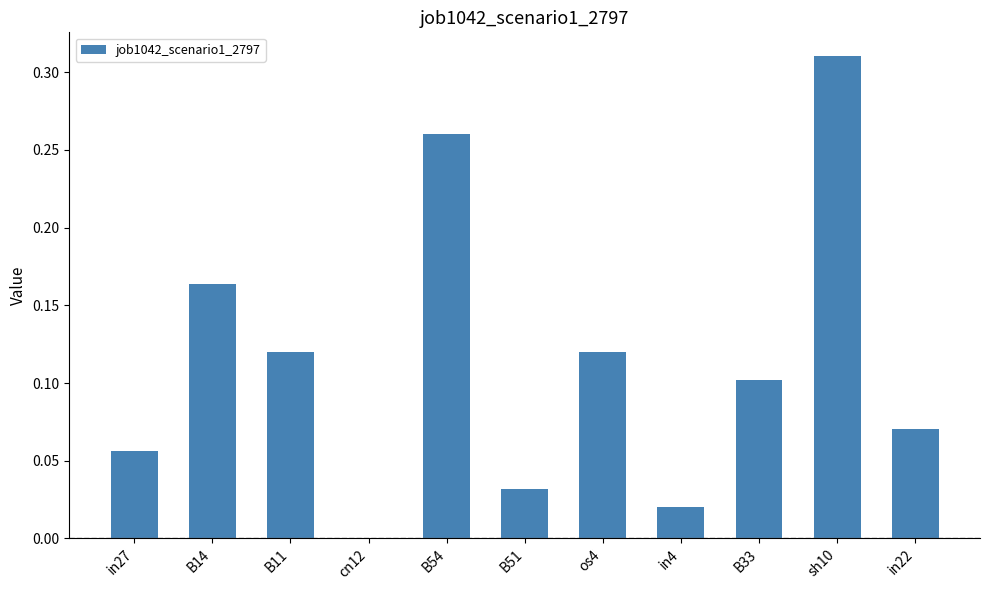

The chart shows a value of 0.0 at in22. True or false?

False